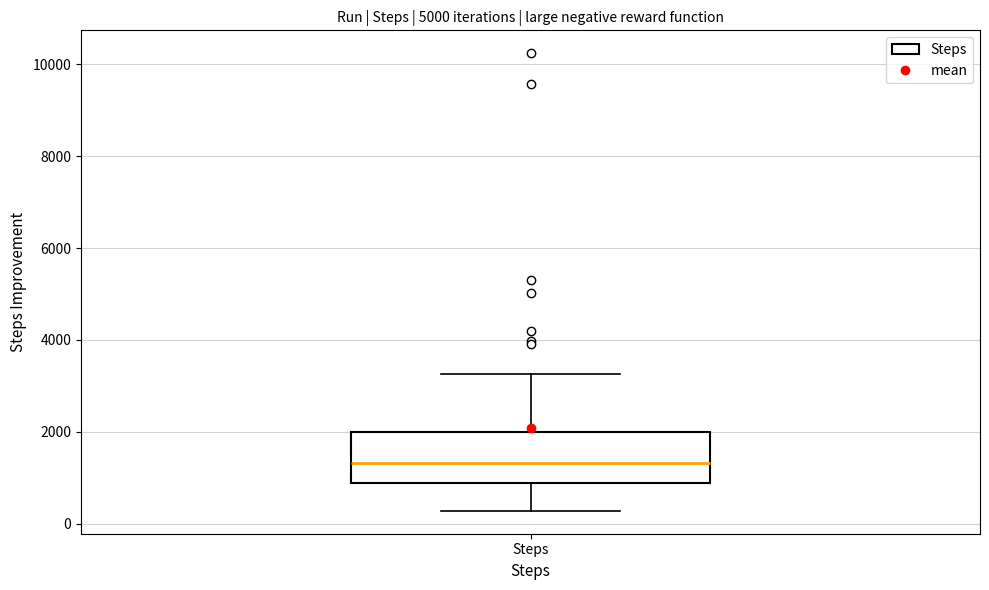

Where is the lower edge of the box for Steps on the y-axis? The values are not printed on the chart, so give them approximately, as read against the axis.

800